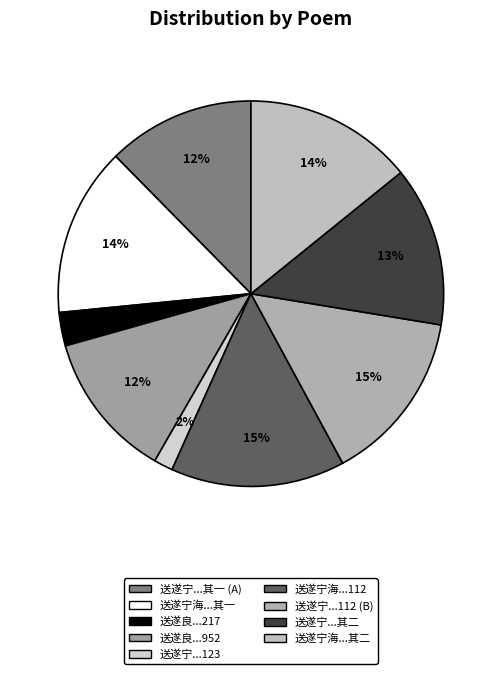

Rank the categories by value from highest to lowest.

送遂宁海泉州权二友, 送遂宁何道士自潭湘归蜀 (1121767), 送遂宁海泉州权二友 其二, 送遂宁海泉州权二友 其一, 送遂宁何道士自潭湘归蜀 其二, 送遂宁何道士自潭湘归蜀 其一, 送遂良师游天台 (952726), 送遂良师游天台 (217289), 送遂宁何道士自潭湘归蜀